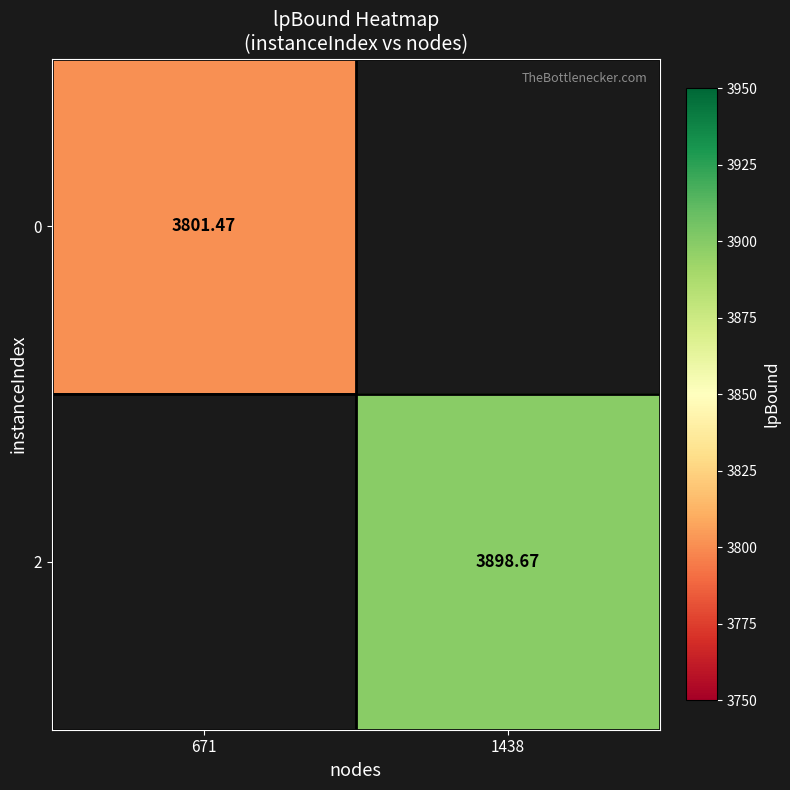

True or false: 0 has a value of 5803.7 at 671.

False